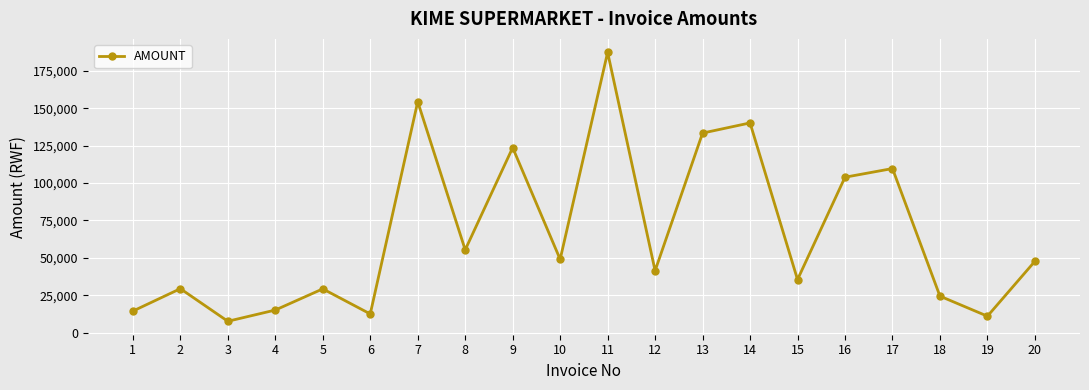

How many data points does each series have?

20